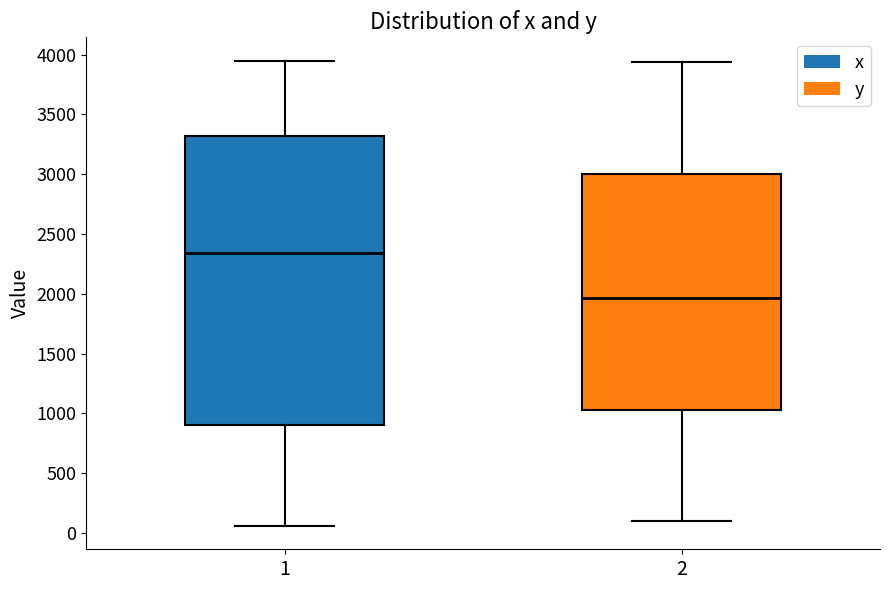

Reading left to right, transcribe this box plot: for each box, give where its median line is, the range the box spans, and where its two whiskers end, as read against the y-axis. The values are not printed on the chart, so give them approximately, as read against the axis.

1: median 2350, box 900 to 3300, whiskers 50 to 3950
2: median 1950, box 1050 to 3000, whiskers 100 to 3950